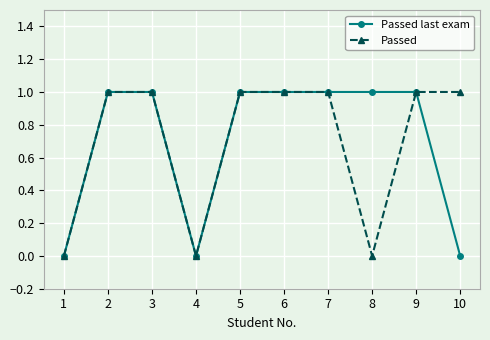

How many distinct data groups are displayed?

2